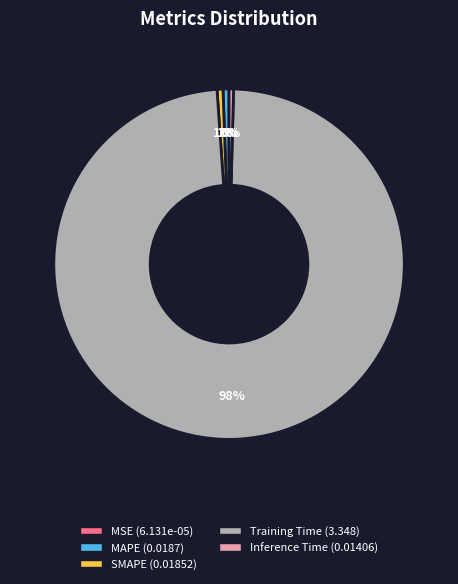

Which category has the biggest portion of the pie?

Training Time